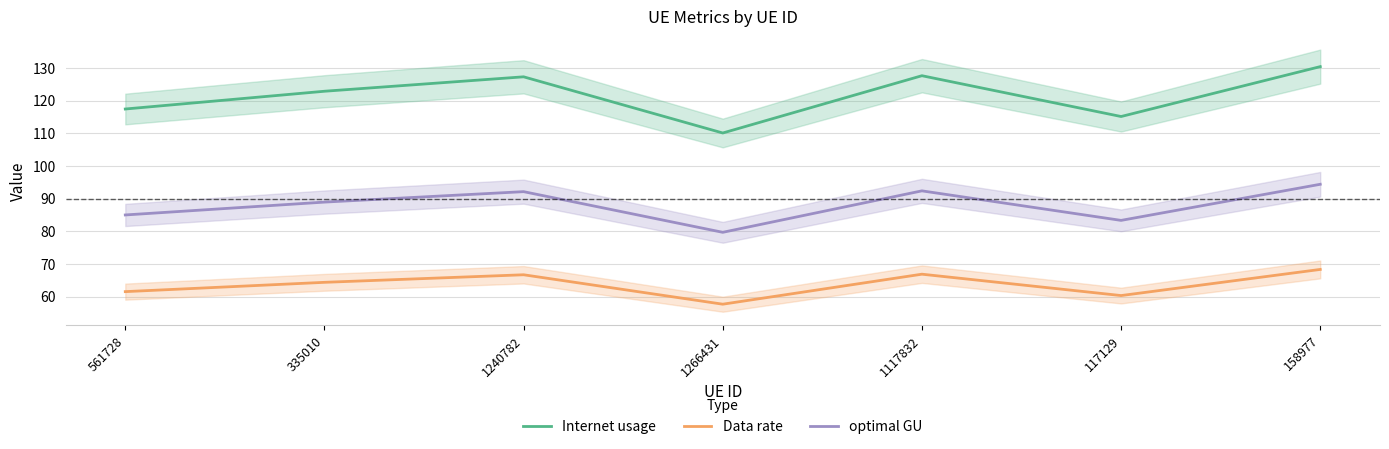

List the labels in order of Internet usage value, largest first.

158977, 1117832, 1240782, 335010, 561728, 117129, 1266431